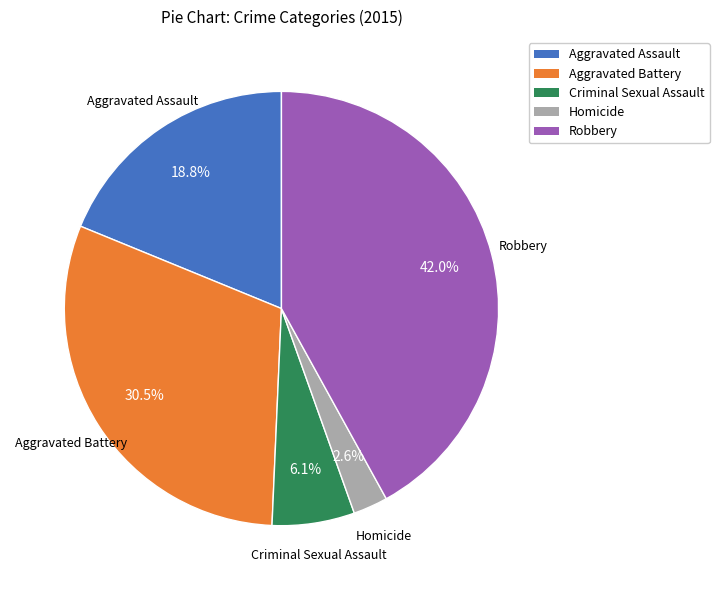

To the nearest percent, what percentage of the pie is Criminal Sexual Assault?

6%